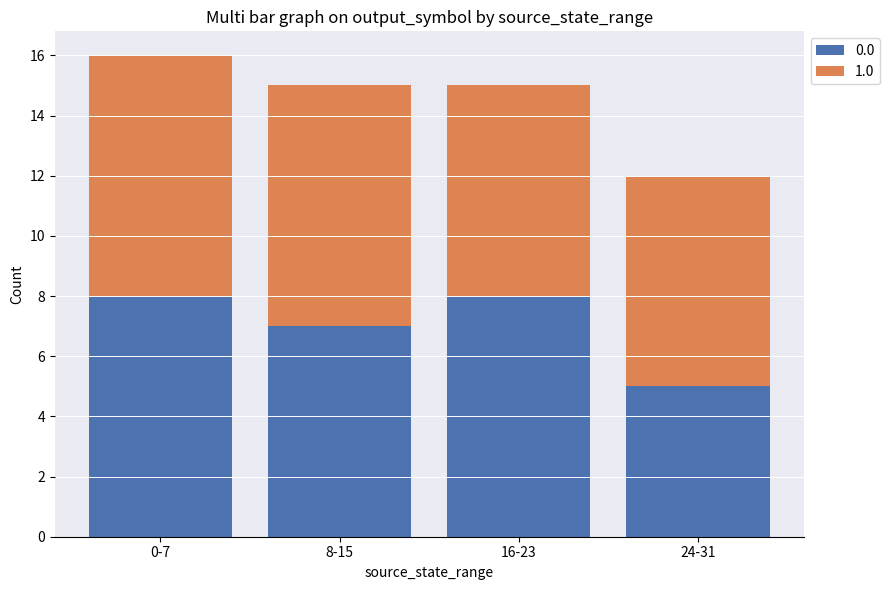

The 0.0 series shows 8 at 16-23. True or false?

True